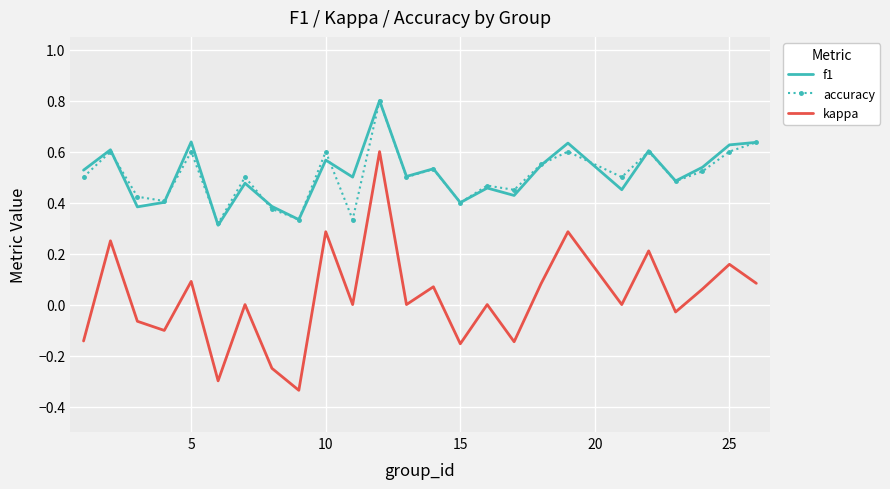

True or false: accuracy and kappa intersect in this chart.

False